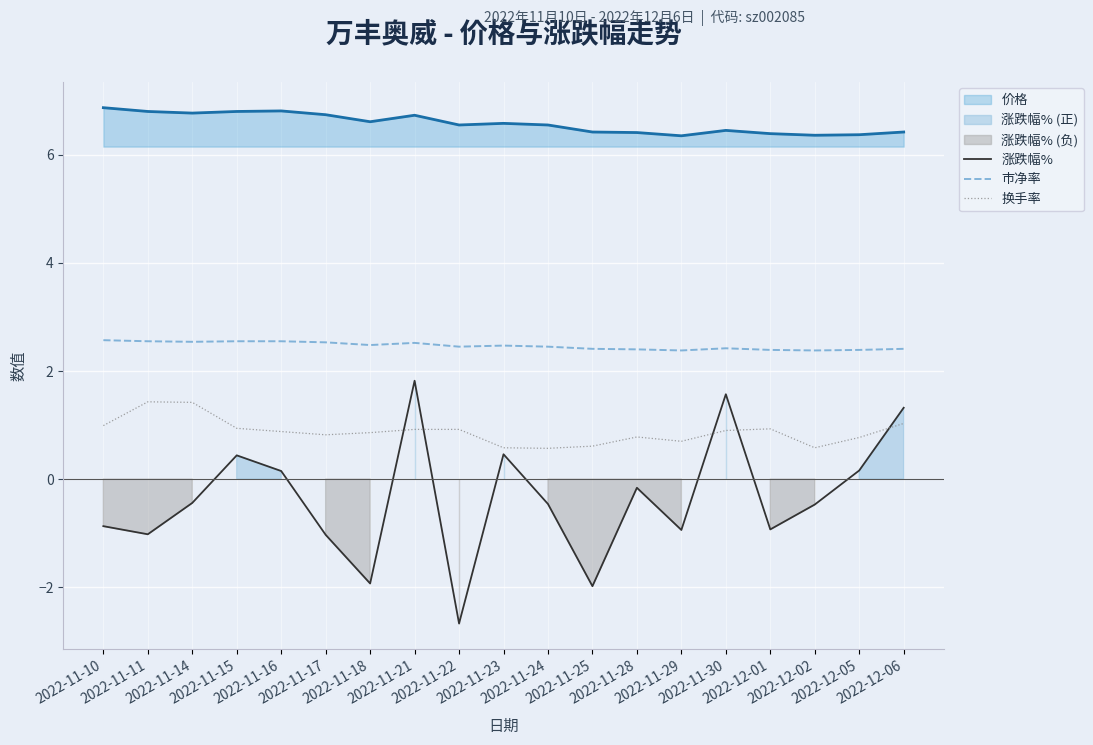

At which label is 换手率 closest to 1?

2022-11-10